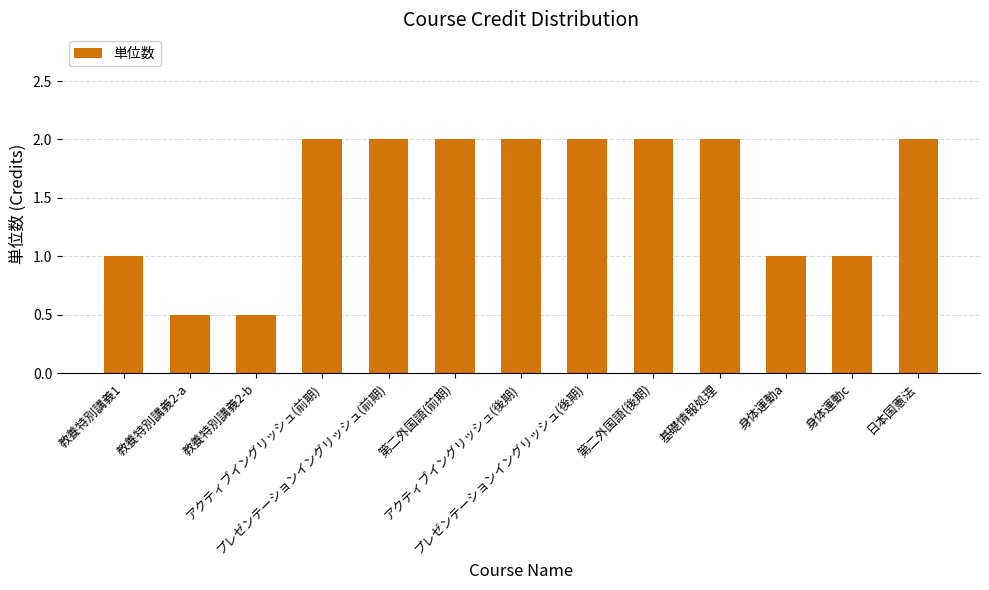

Read the value at プレゼンテーションイングリッシュ(前期).

2.0